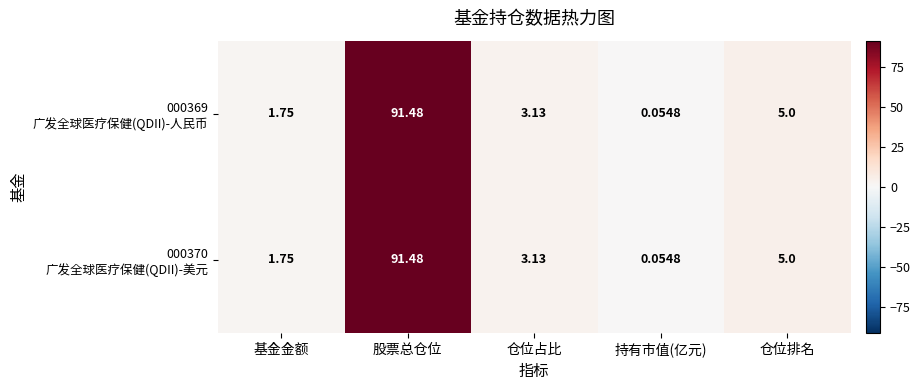

At which category is the sum across all series the highest?

股票总仓位